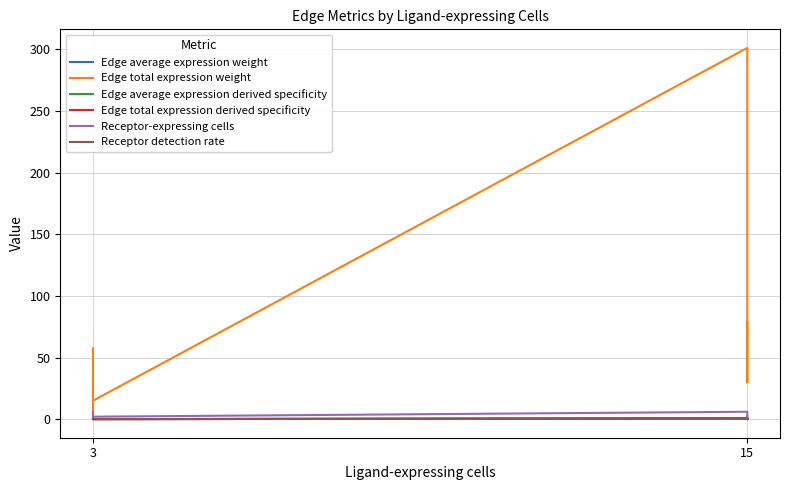

The Receptor detection rate series shows 0.4 at 3. True or false?

True